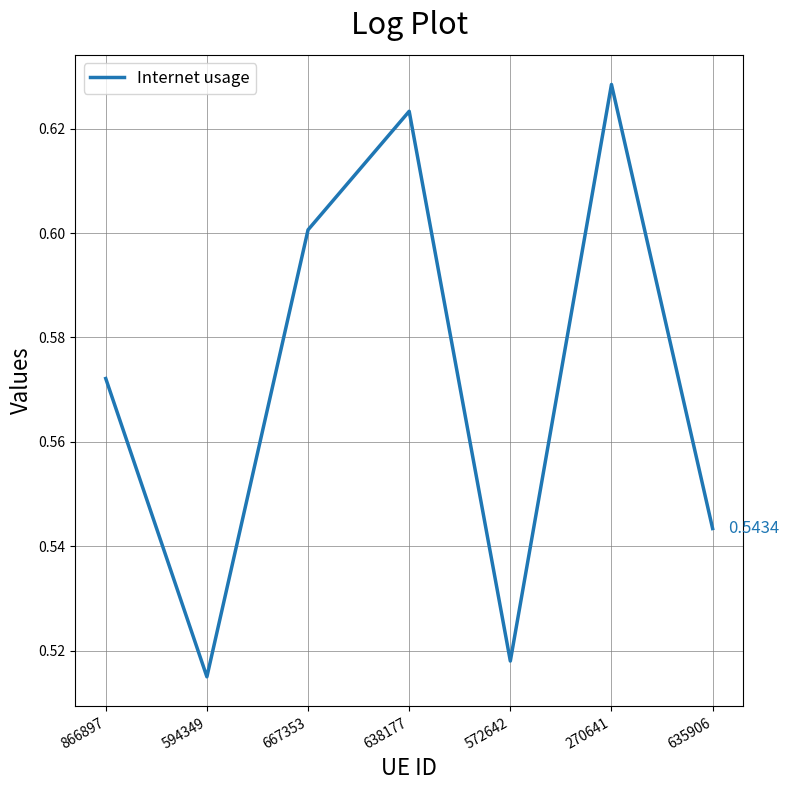

At which category does the data reach its first local valley?

594349